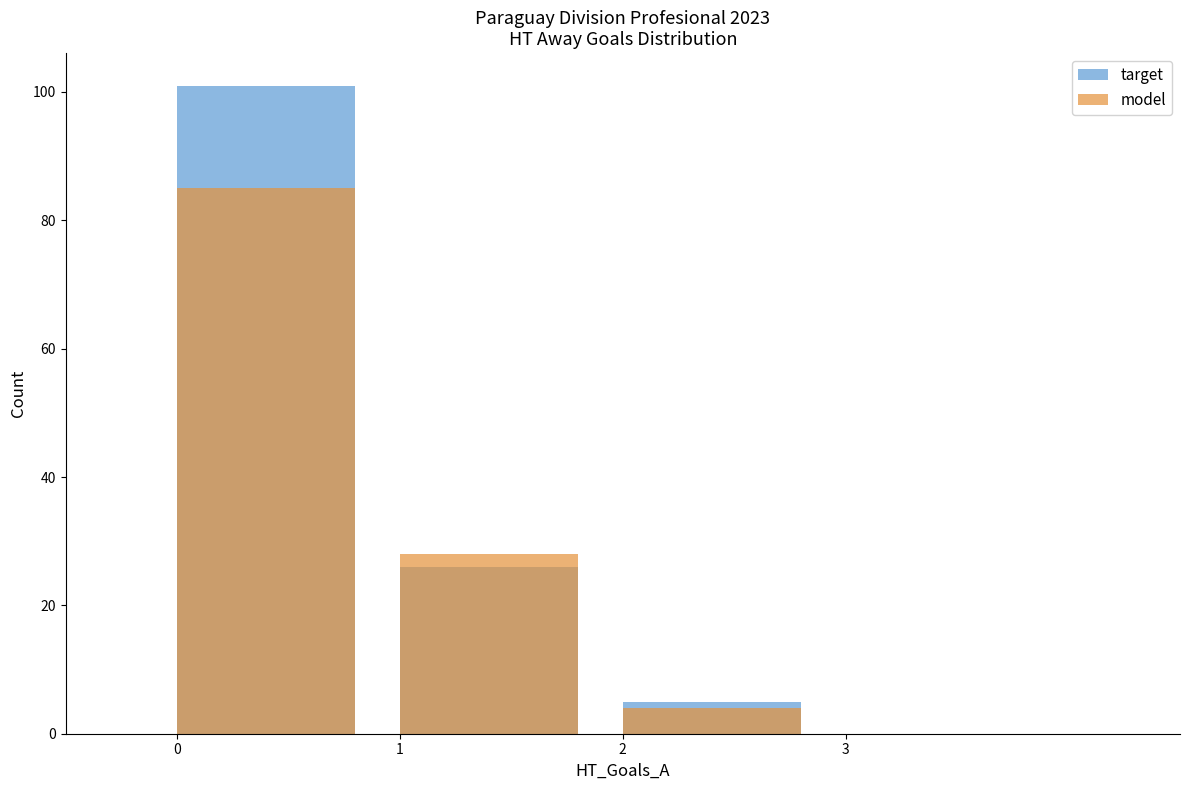

What are all the series names shown in the legend?

target, model